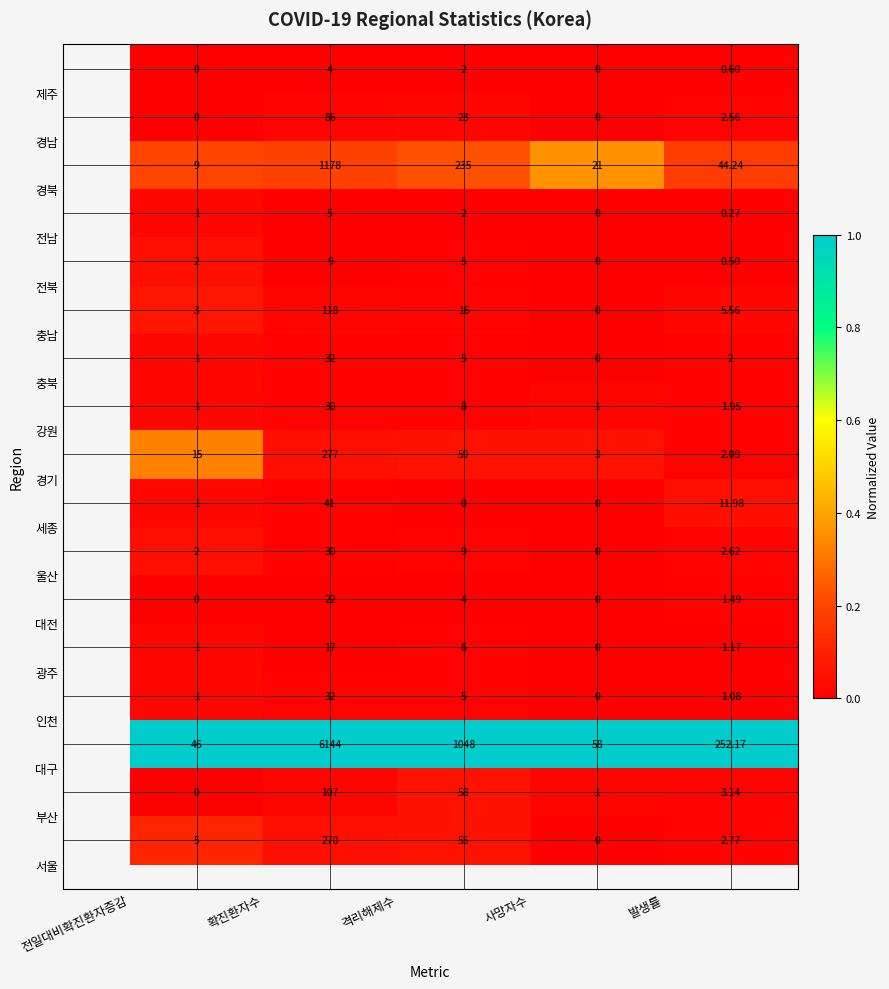

How many series are shown in this chart?

17